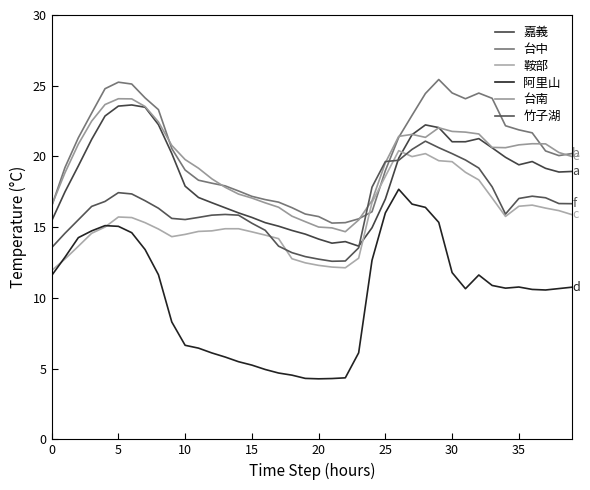

How many lines are shown in the chart?

6